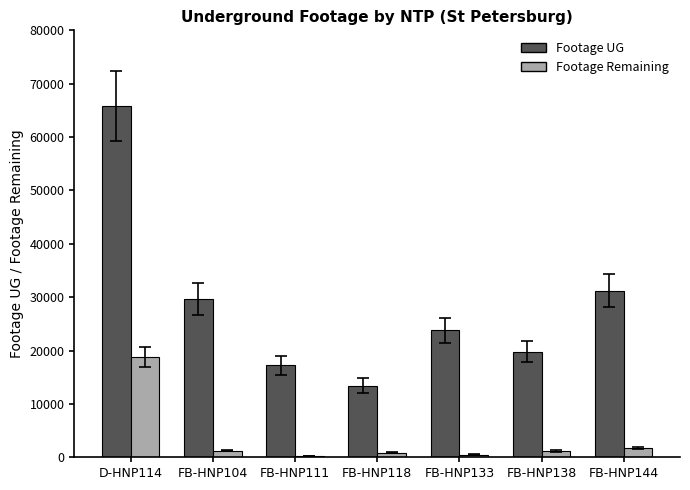

What are all the series names shown in the legend?

Footage UG, Footage Remaining